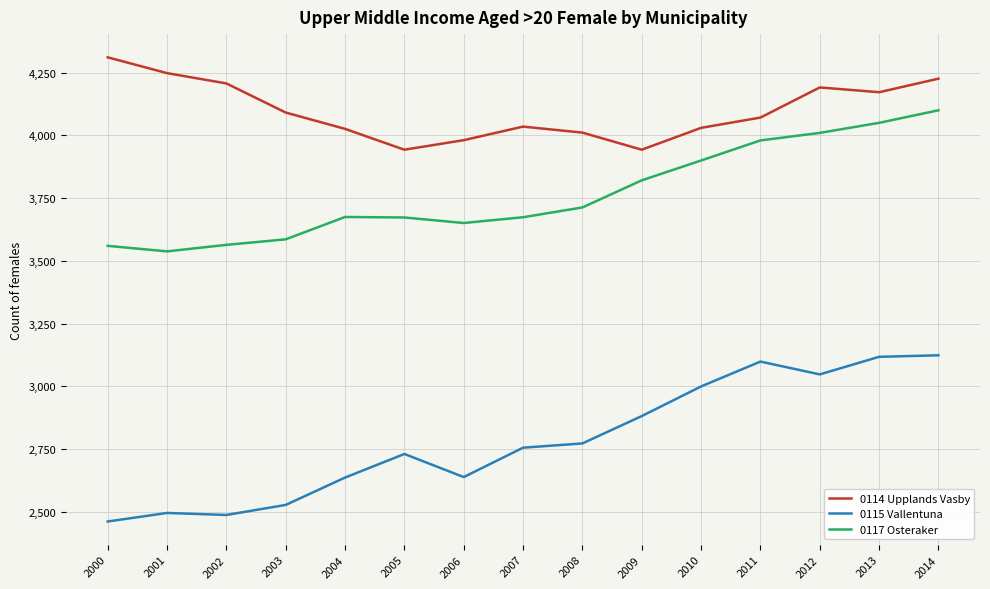

In 0117 Osteraker, how many points are higher than both neighbors (excluding endpoints)?

1